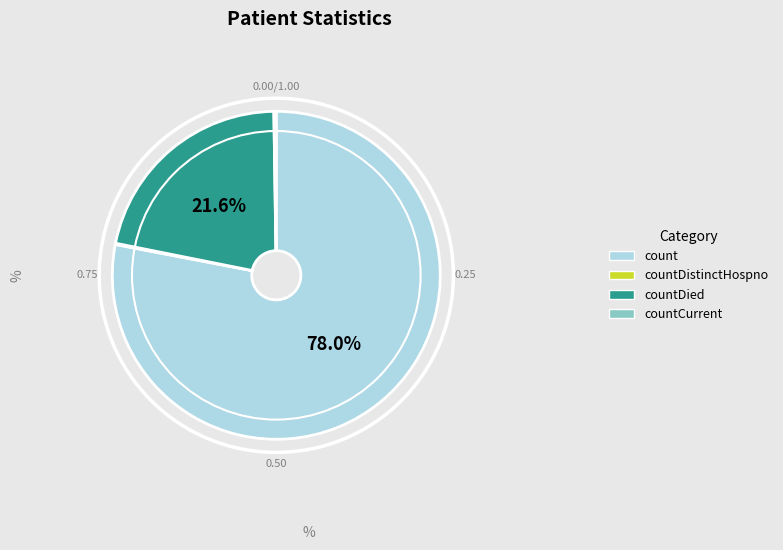

Is there a majority slice in this chart?

Yes